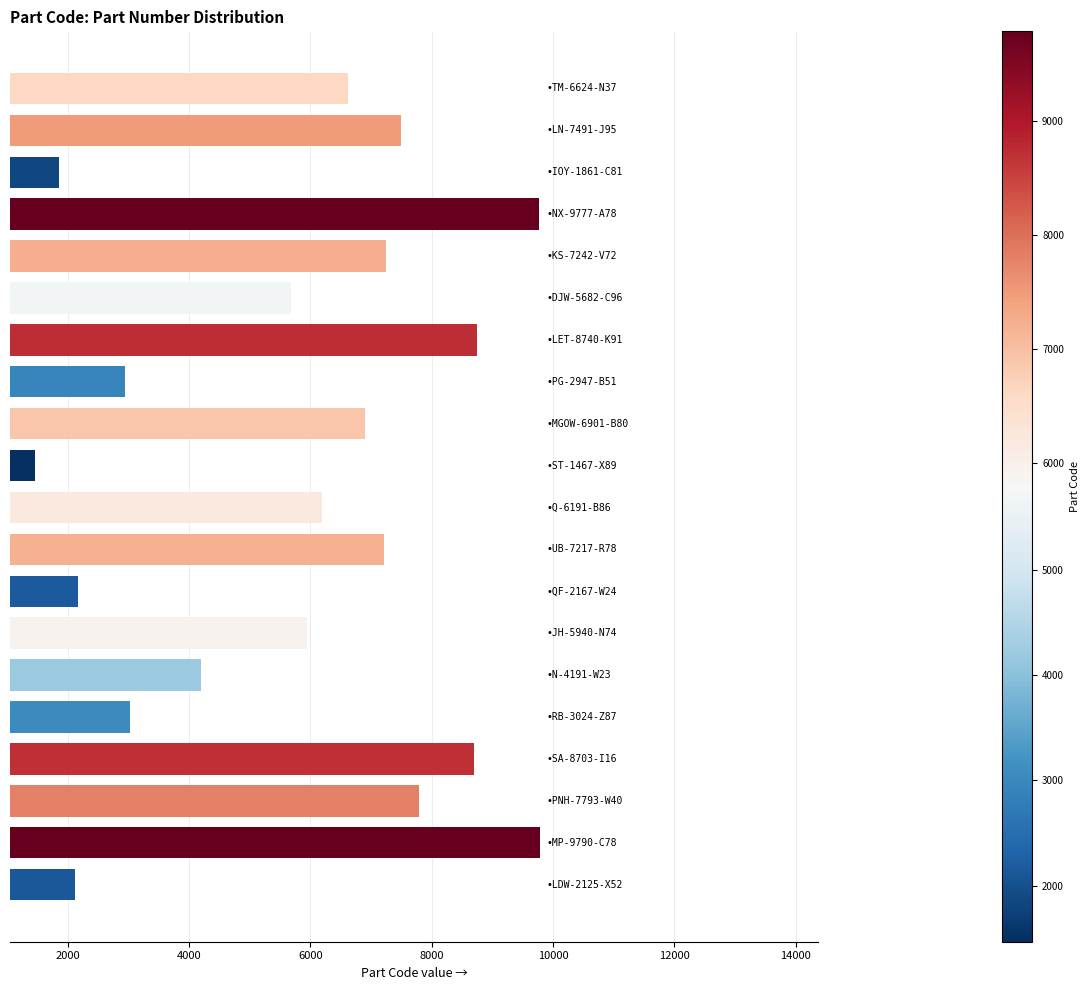

What is the greatest value displayed?

9790